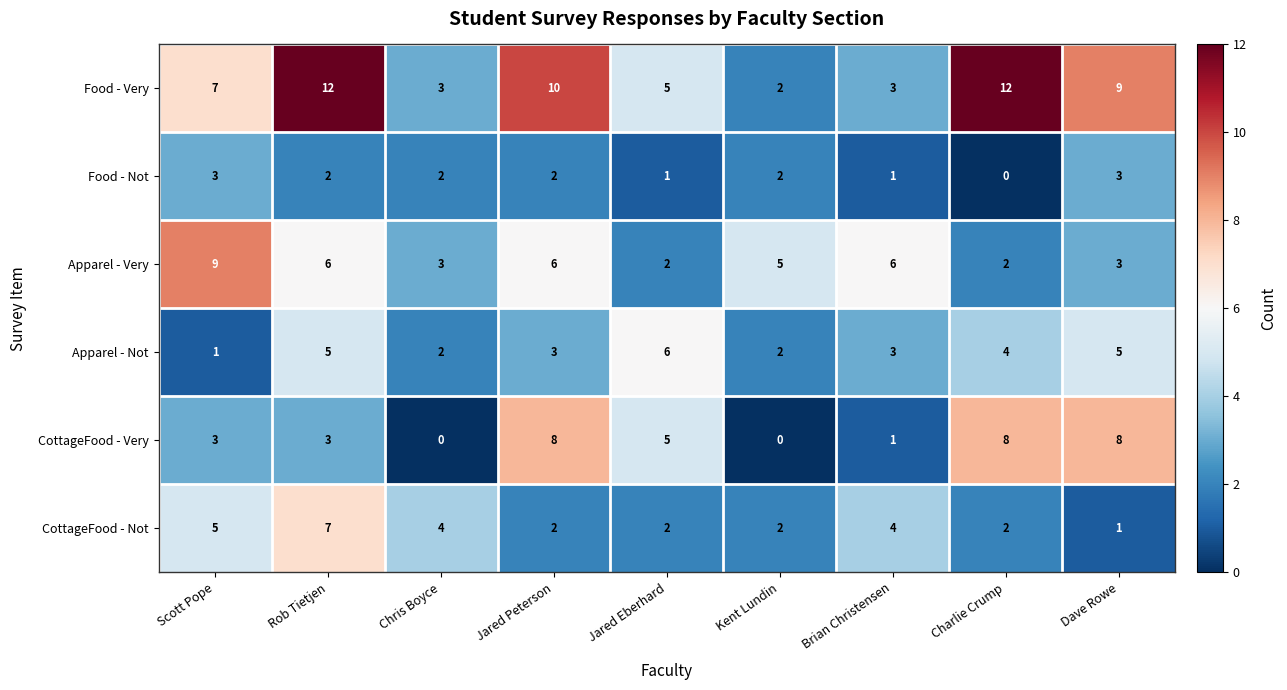

The Apparel - Not series shows 1 at Jared Peterson. True or false?

False